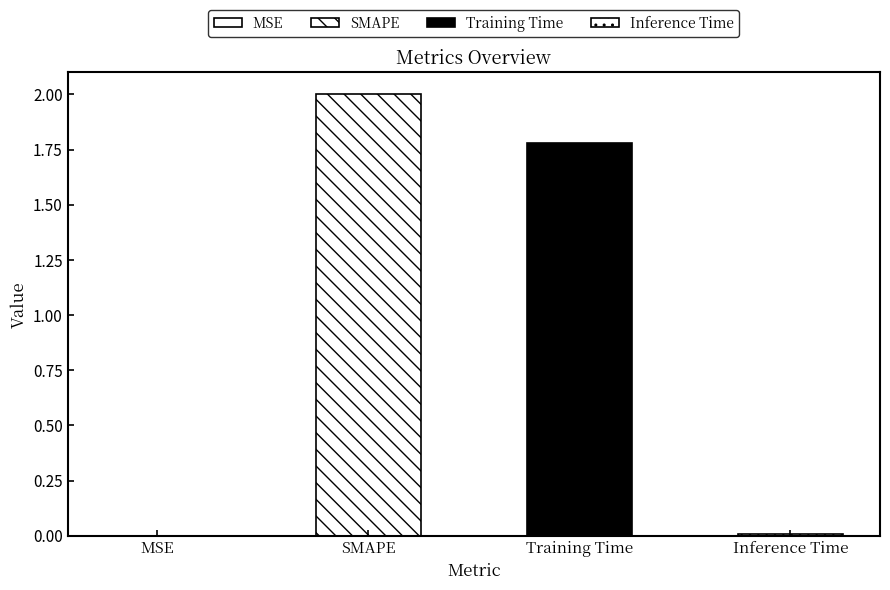

What is the change in value from Training Time to Inference Time?

-1.8